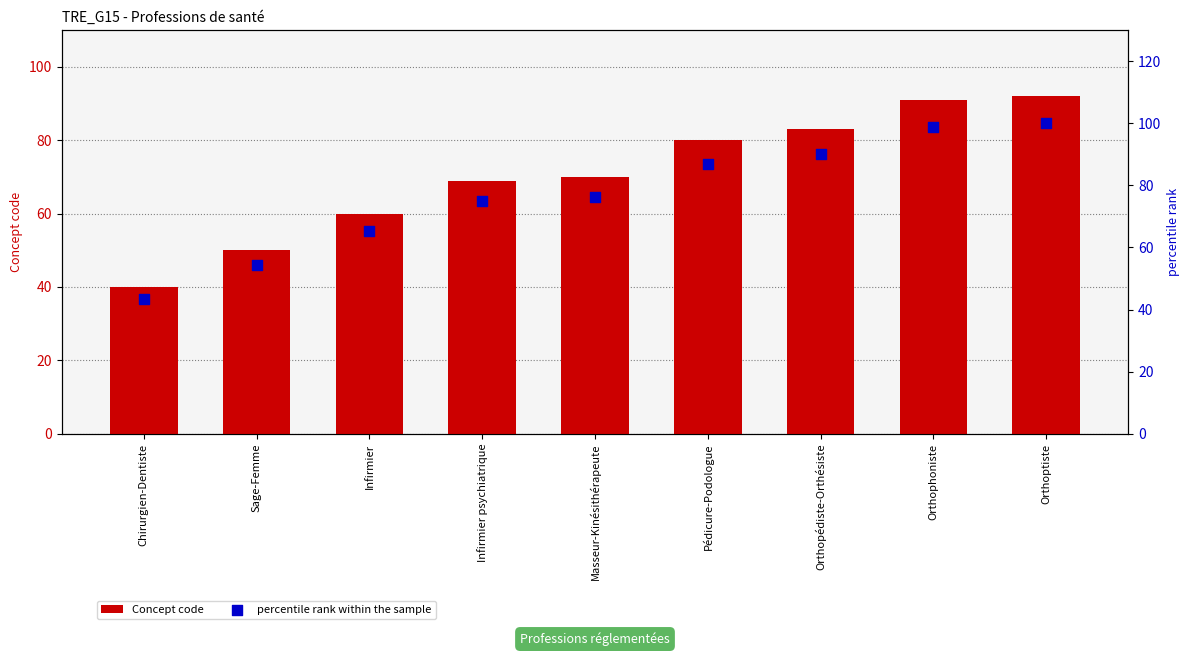

Which series contains the highest Y value?

percentile rank within the sample